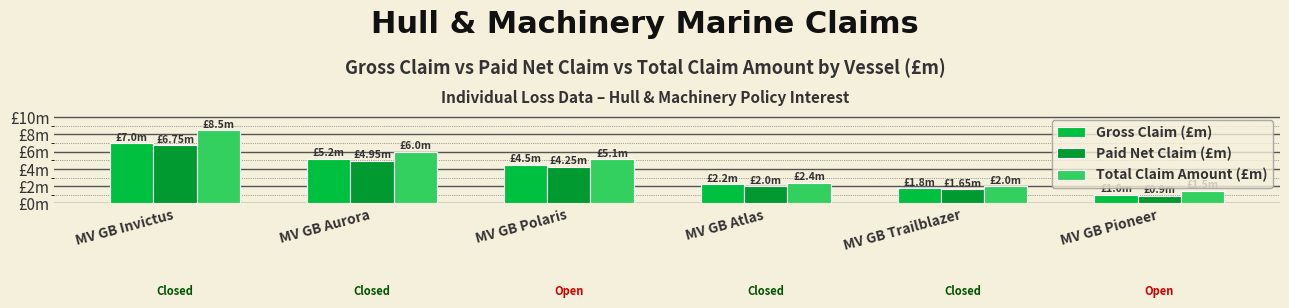

What position from the right is MV GB Aurora?

5